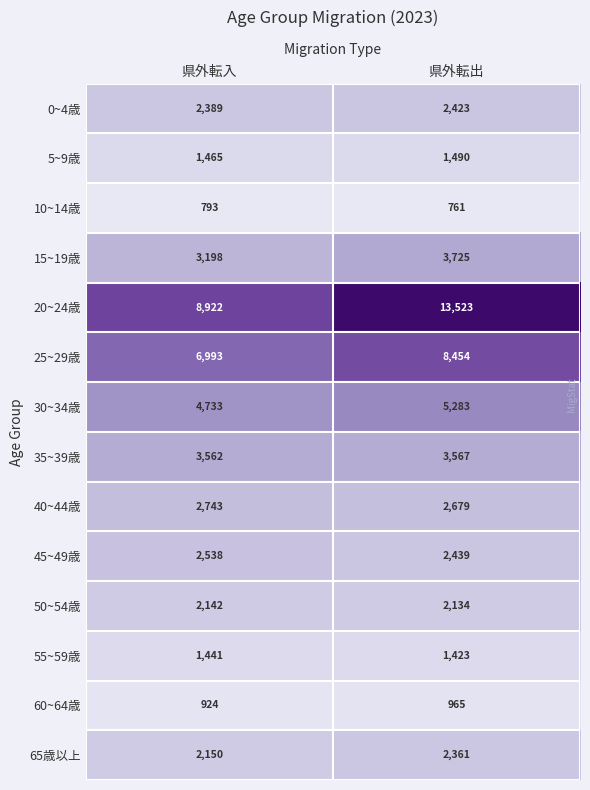

Which series has the largest total across all categories?

20~24歳